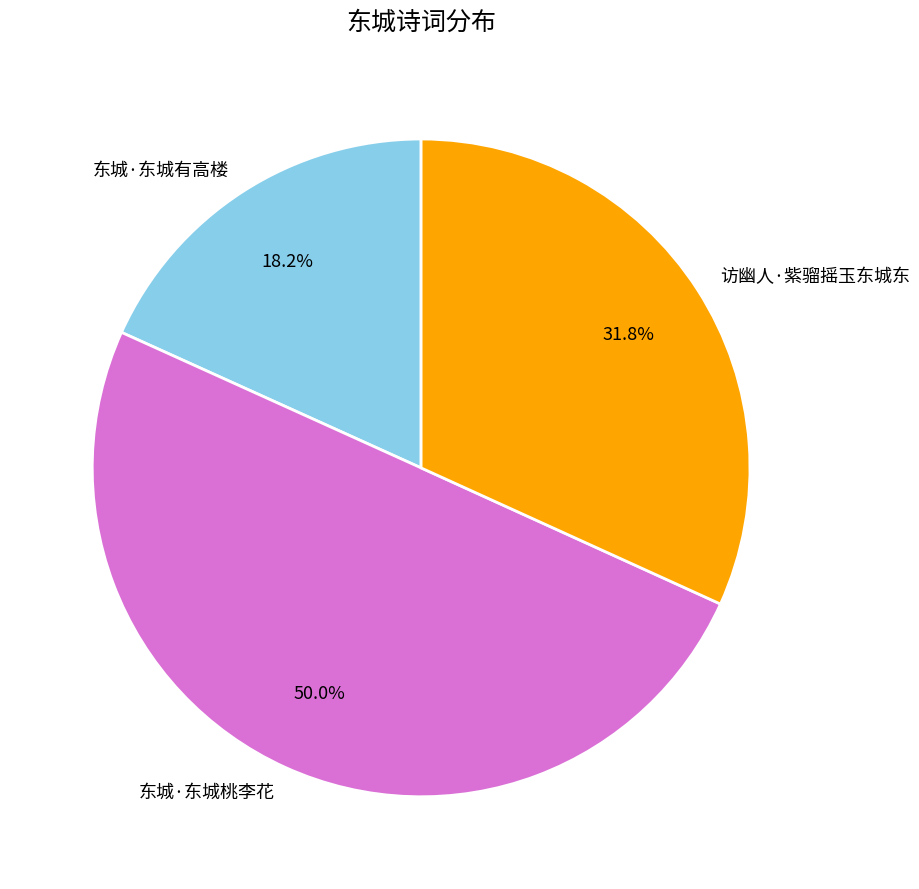

How many slices are in this pie chart?

3